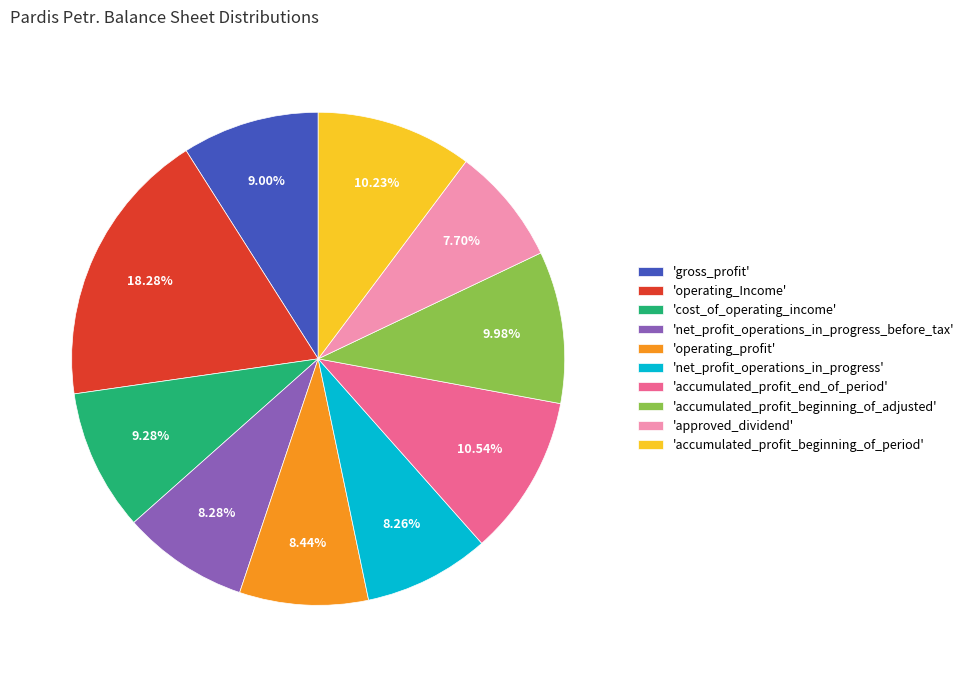

How many slices are in this pie chart?

10